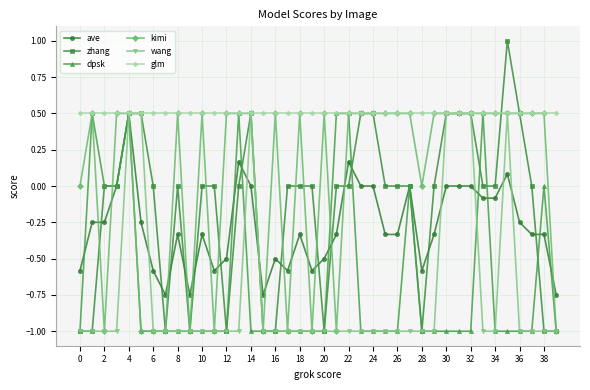

What is the greatest value displayed?

1.0